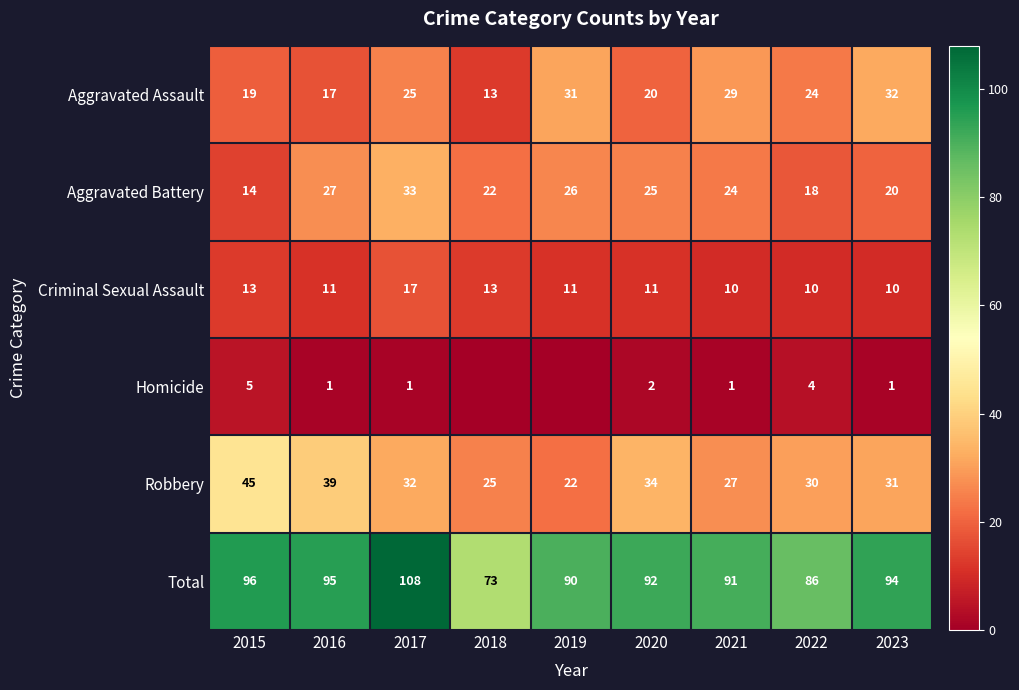

Is the value of Aggravated Assault at 2018 greater than the value of Aggravated Battery at 2022?

No